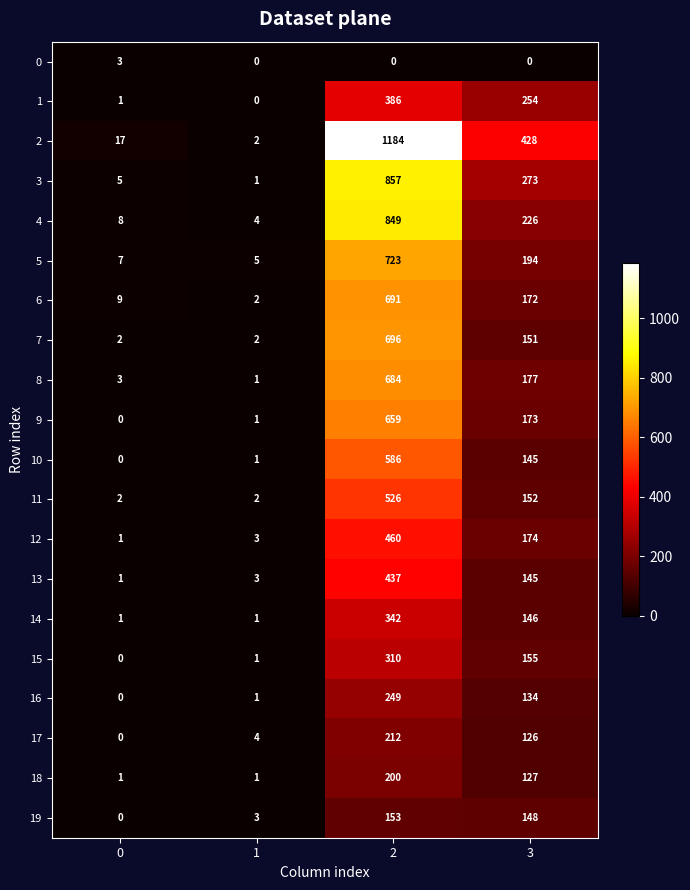

What is the sum of all 10 values?

732